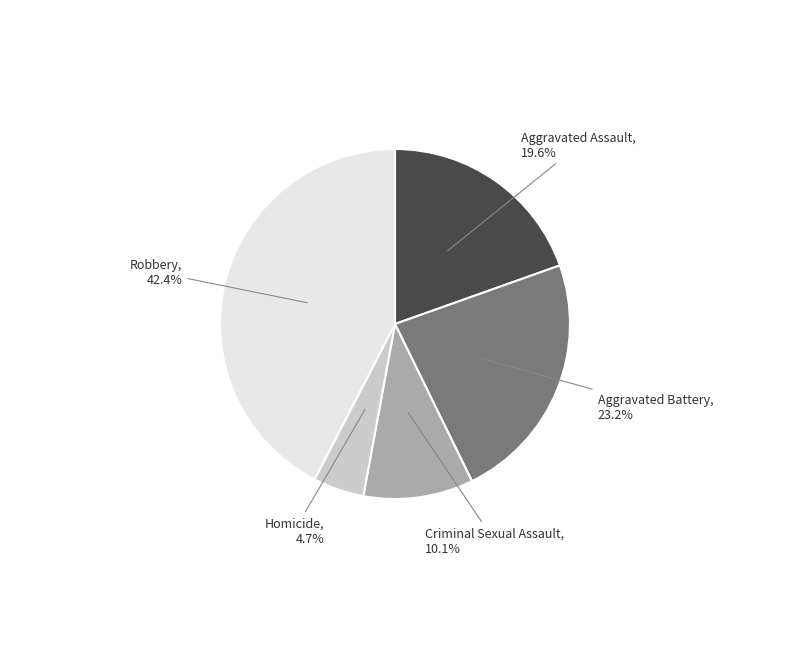

What portion of the pie excludes Aggravated Battery?

76.8%